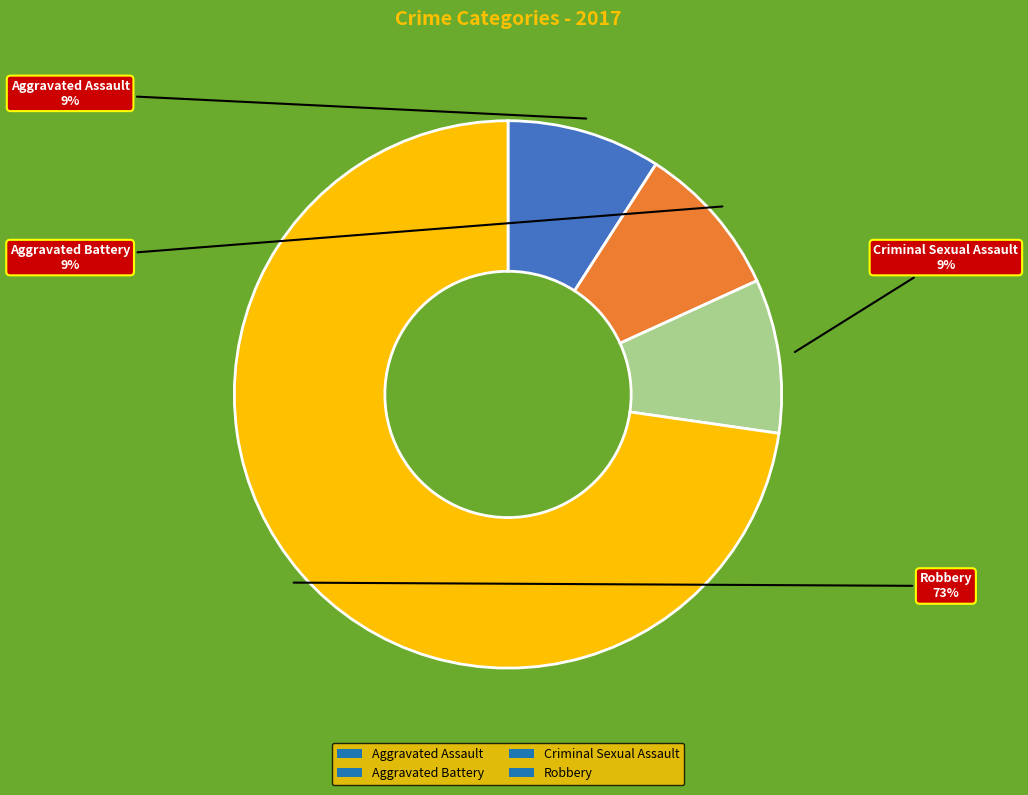

To the nearest percent, what is the difference between the largest and smallest slice percentages?

64%